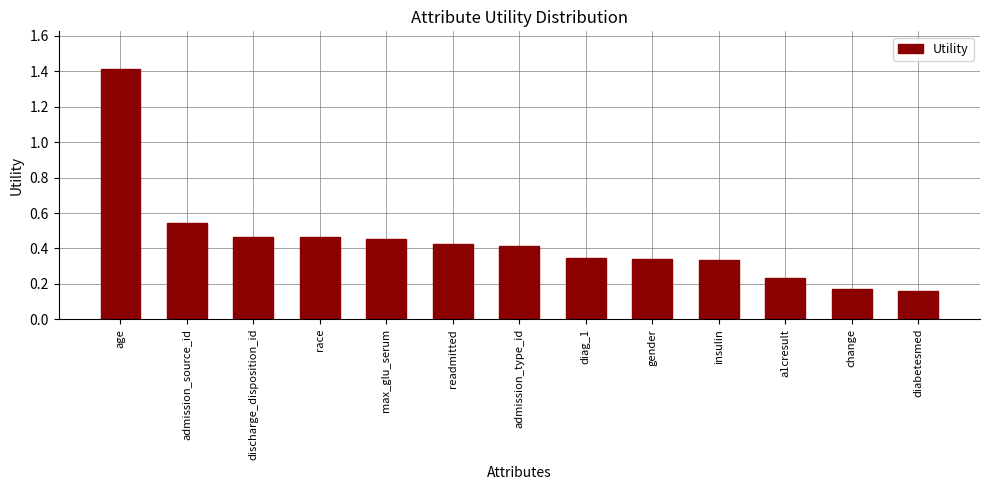

The chart shows a value of 2.0 at age. True or false?

False